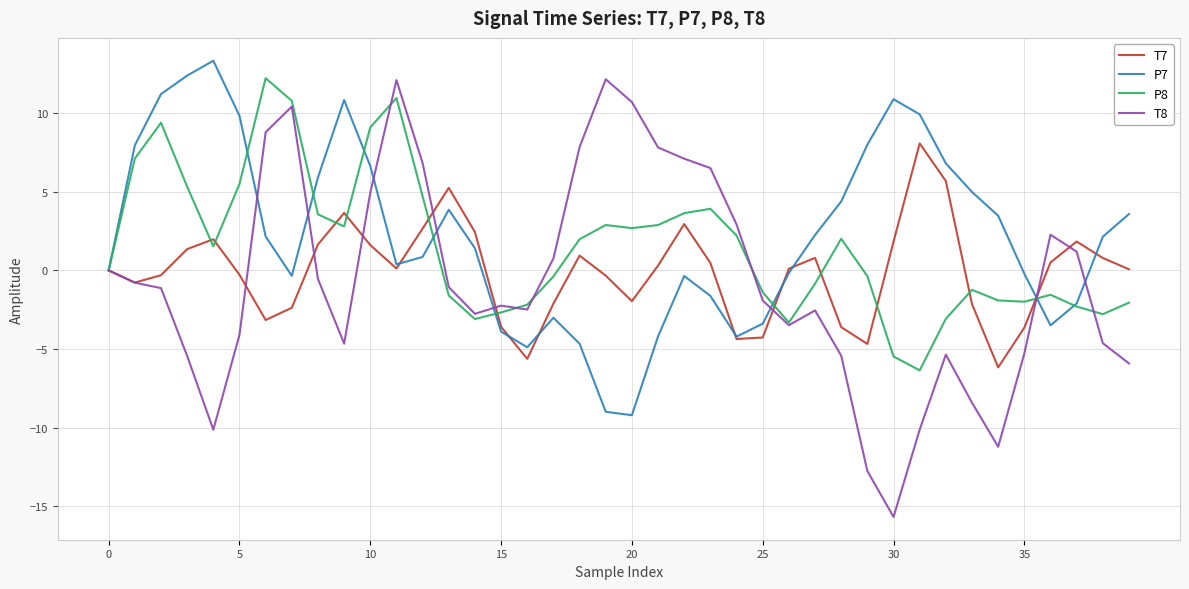

Which series ends up on top after the final intersection of P7 and P8?

P7